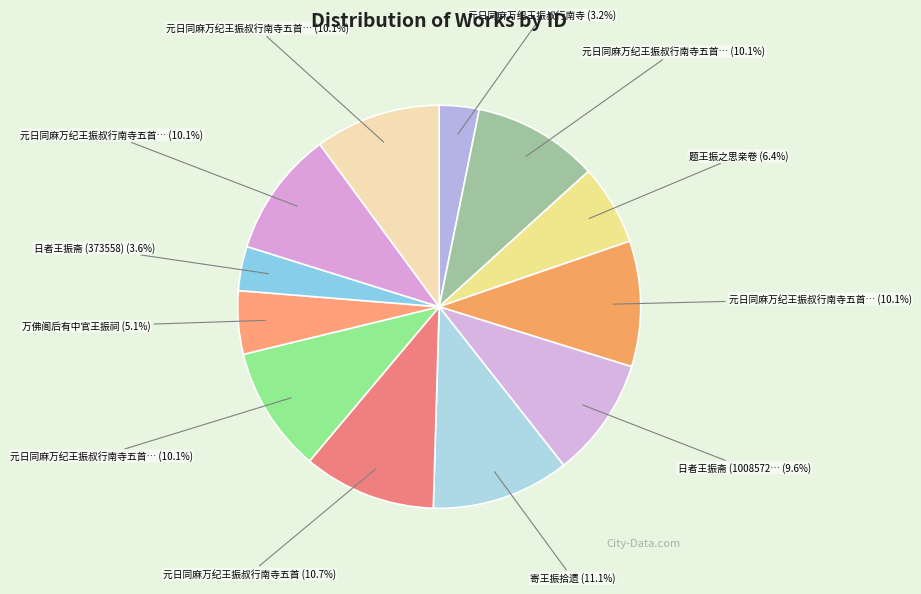

How many slices are in this pie chart?

12